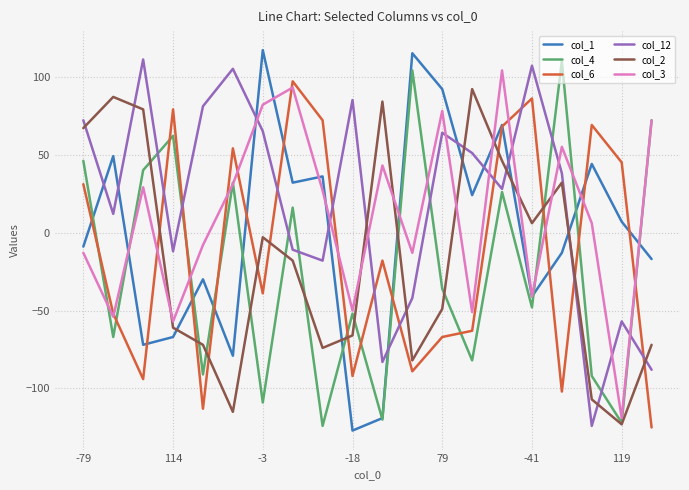

What is the lowest value of the col_4 series?

-124